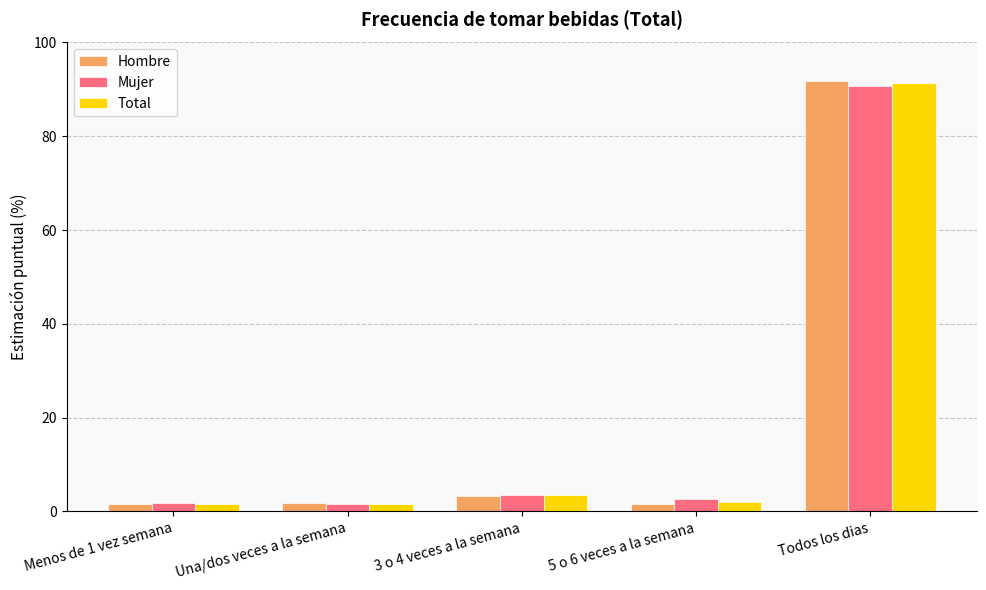

Rank the series by their average value, from highest to lowest.

Mujer, Hombre, Total